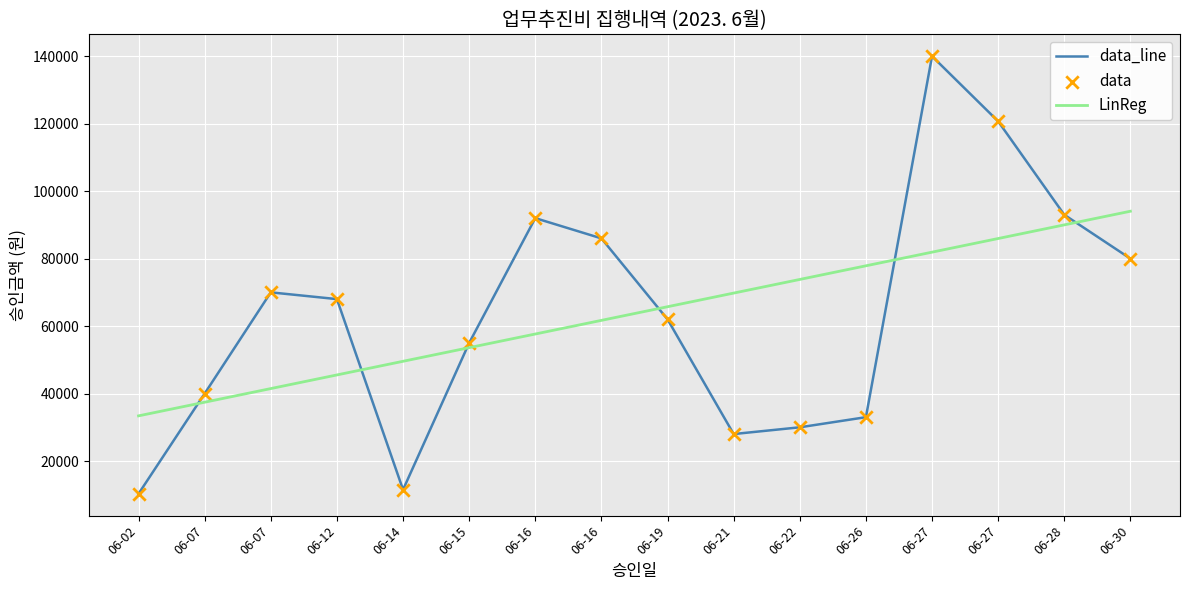

Does the chart have visible grid lines?

Yes